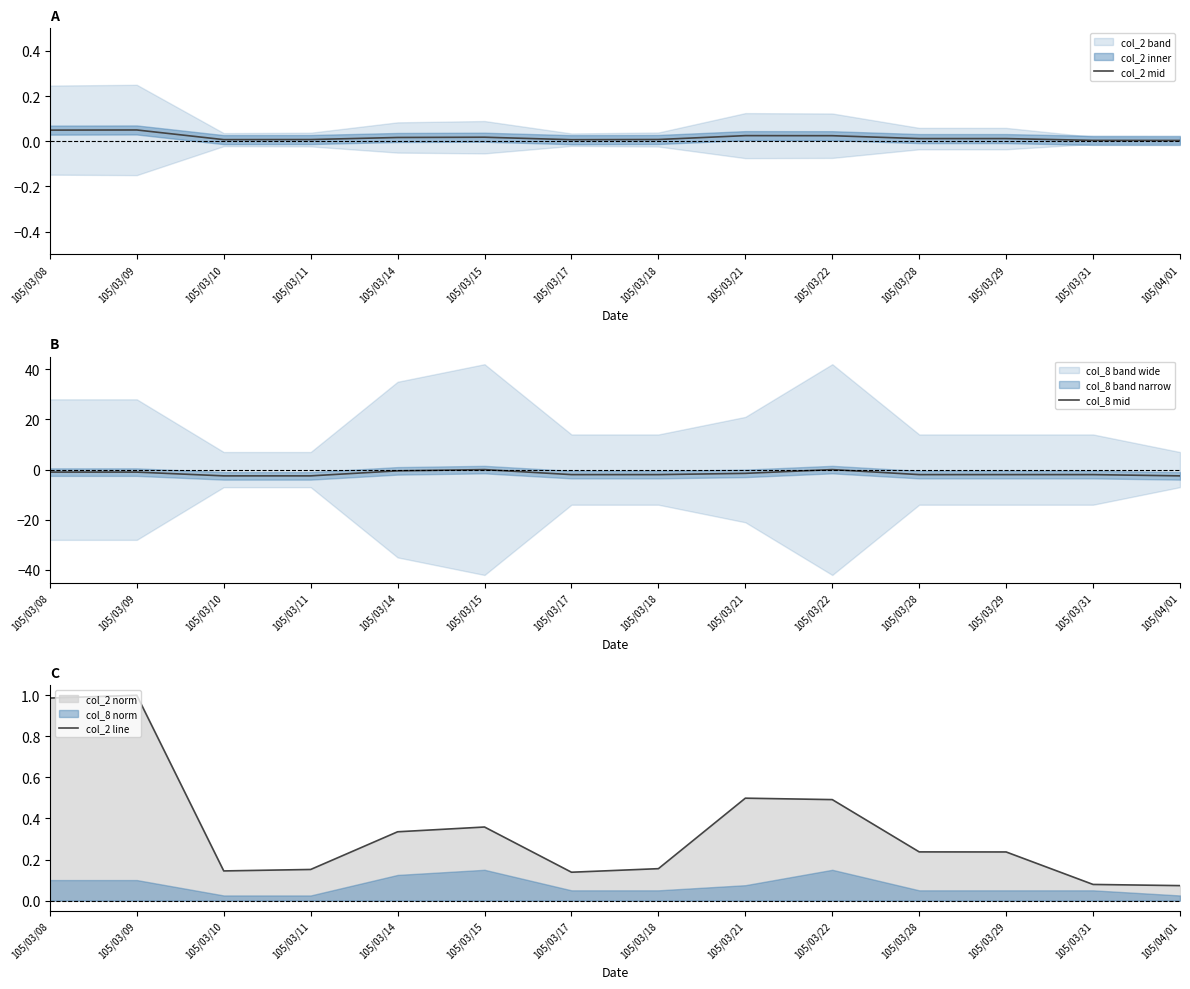

Rank the categories by col_2 line value from lowest to highest.

105/04/01, 105/03/31, 105/03/17, 105/03/10, 105/03/11, 105/03/18, 105/03/29, 105/03/28, 105/03/14, 105/03/15, 105/03/22, 105/03/21, 105/03/08, 105/03/09